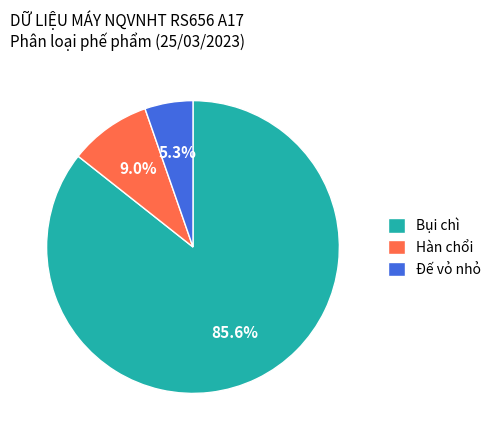

Which category has the smallest portion of the pie?

Đế vỏ nhỏ